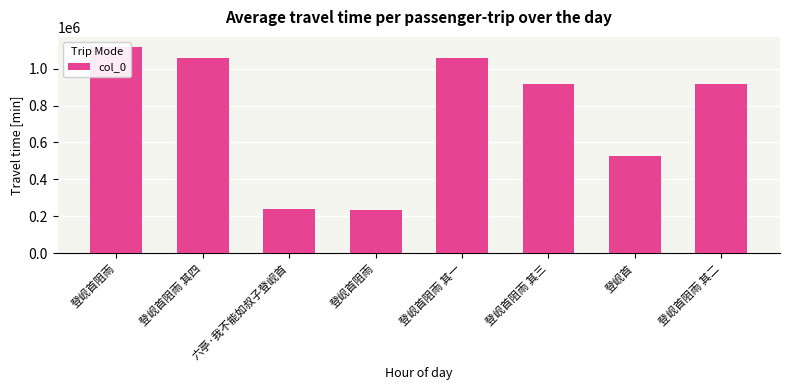

What is the average value?

758468